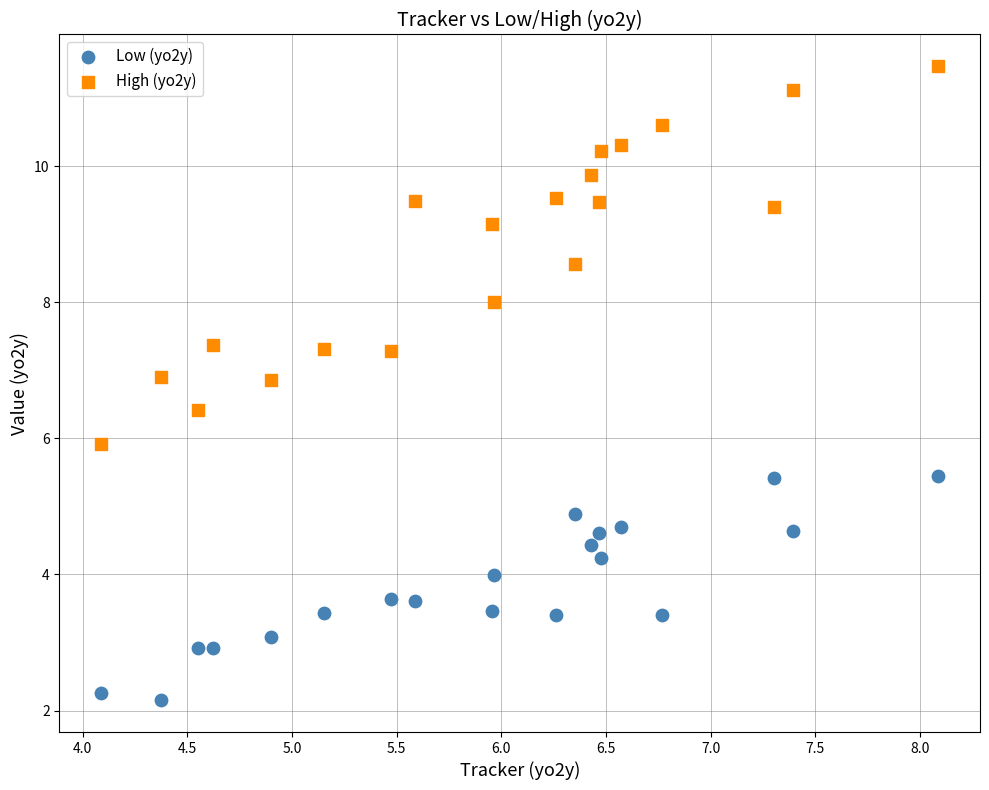

Across all data points, what is the range of X values (max minus min)?

4.0